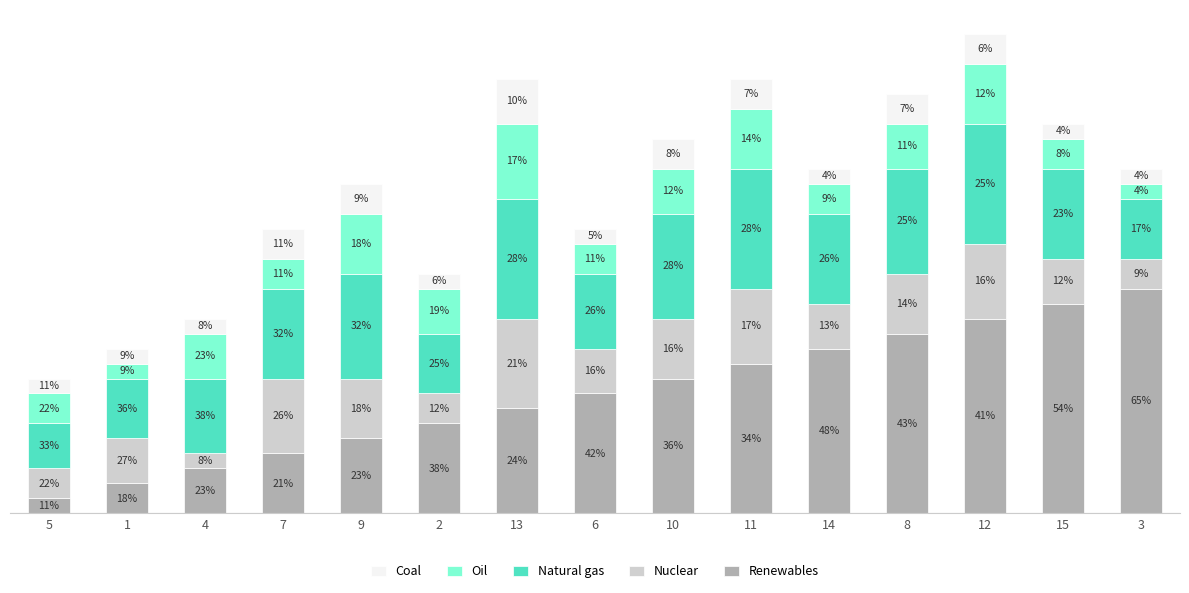

Are the bars grouped side by side (vs. stacked)?

No